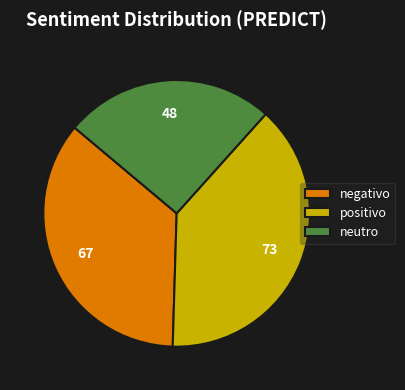

Does neutro account for over 50% of the chart?

No